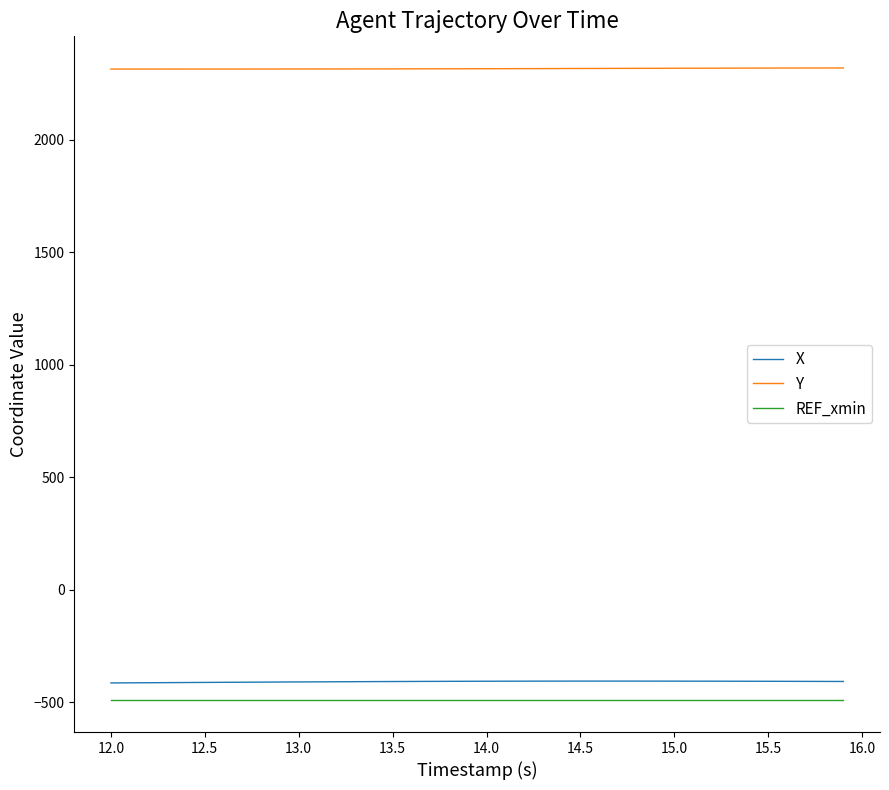

Which series has the largest total across all categories?

Y